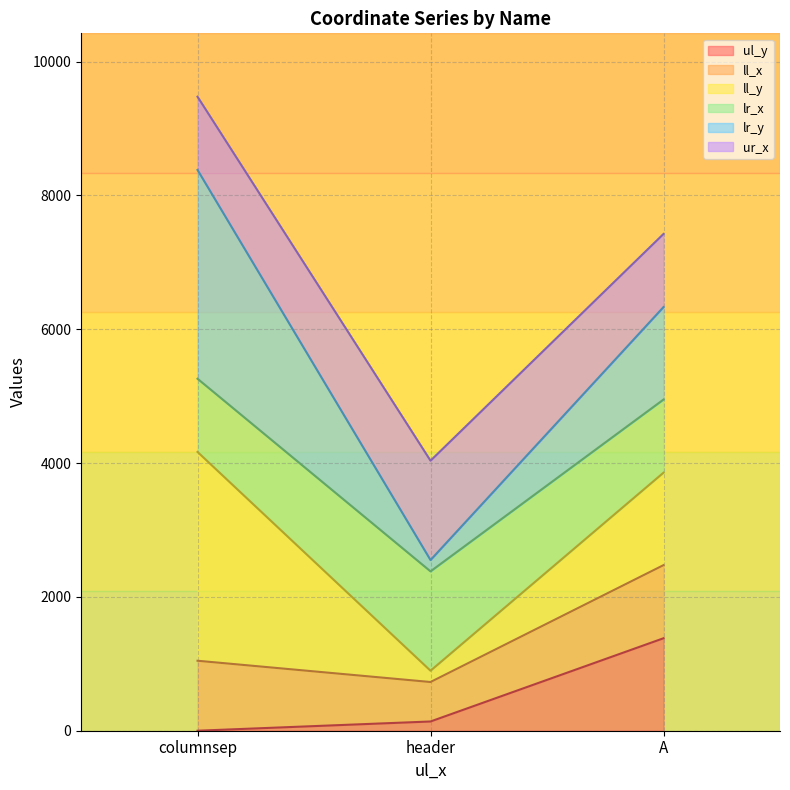

At which category is the sum across all series the highest?

A